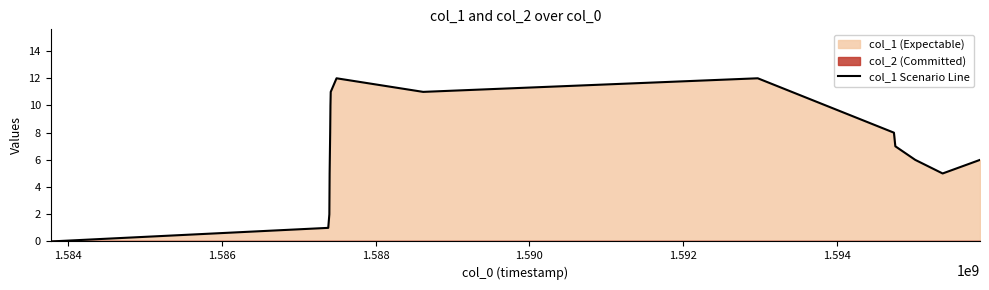

How many data points does each series have?

15